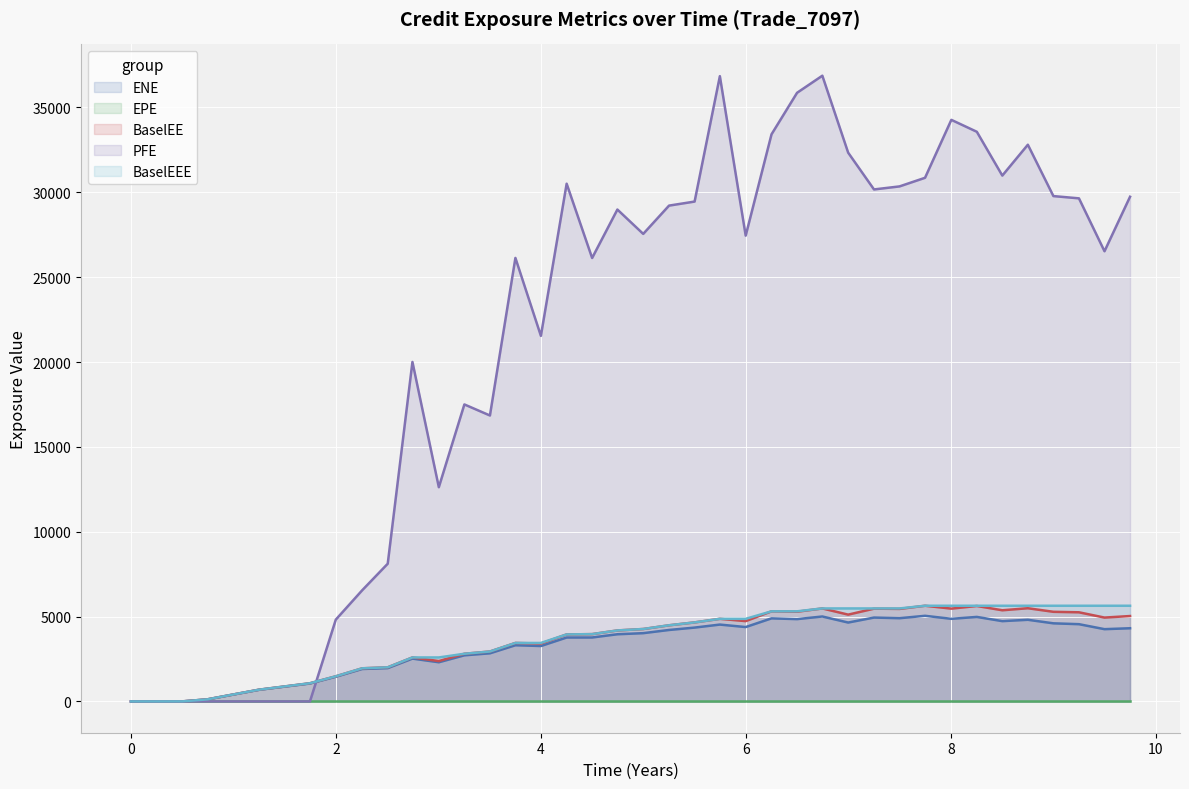

Count the number of data series in this chart.

5